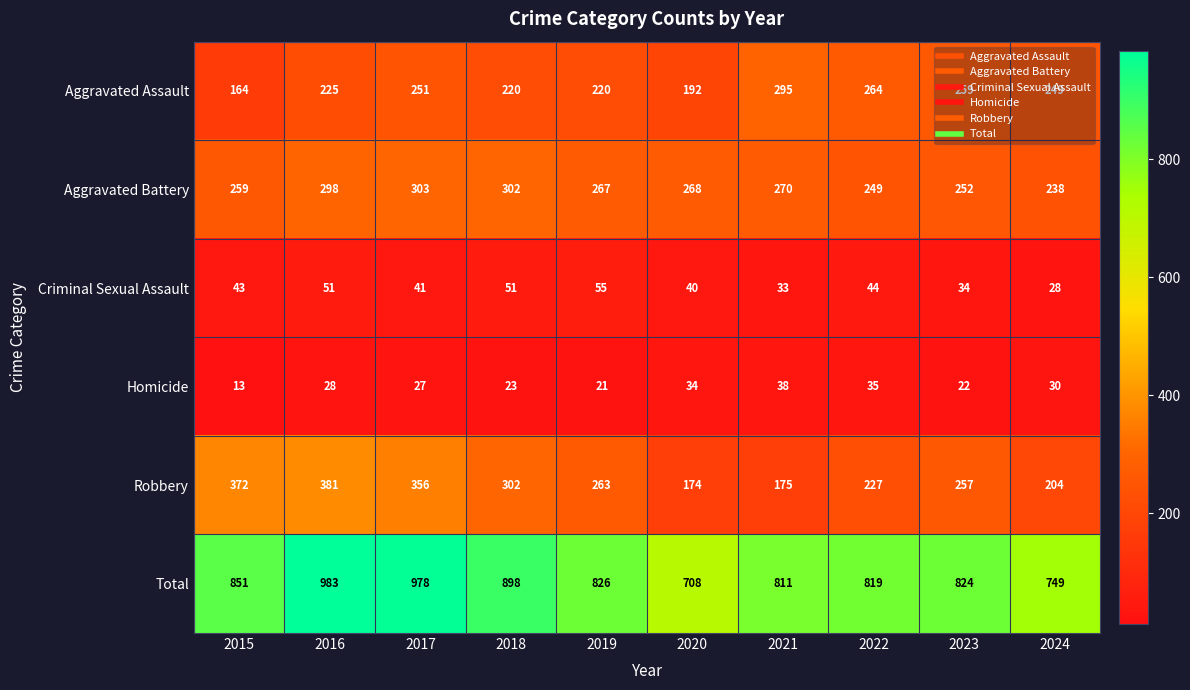

Which series changed the most between 2017 and 2019?

Total